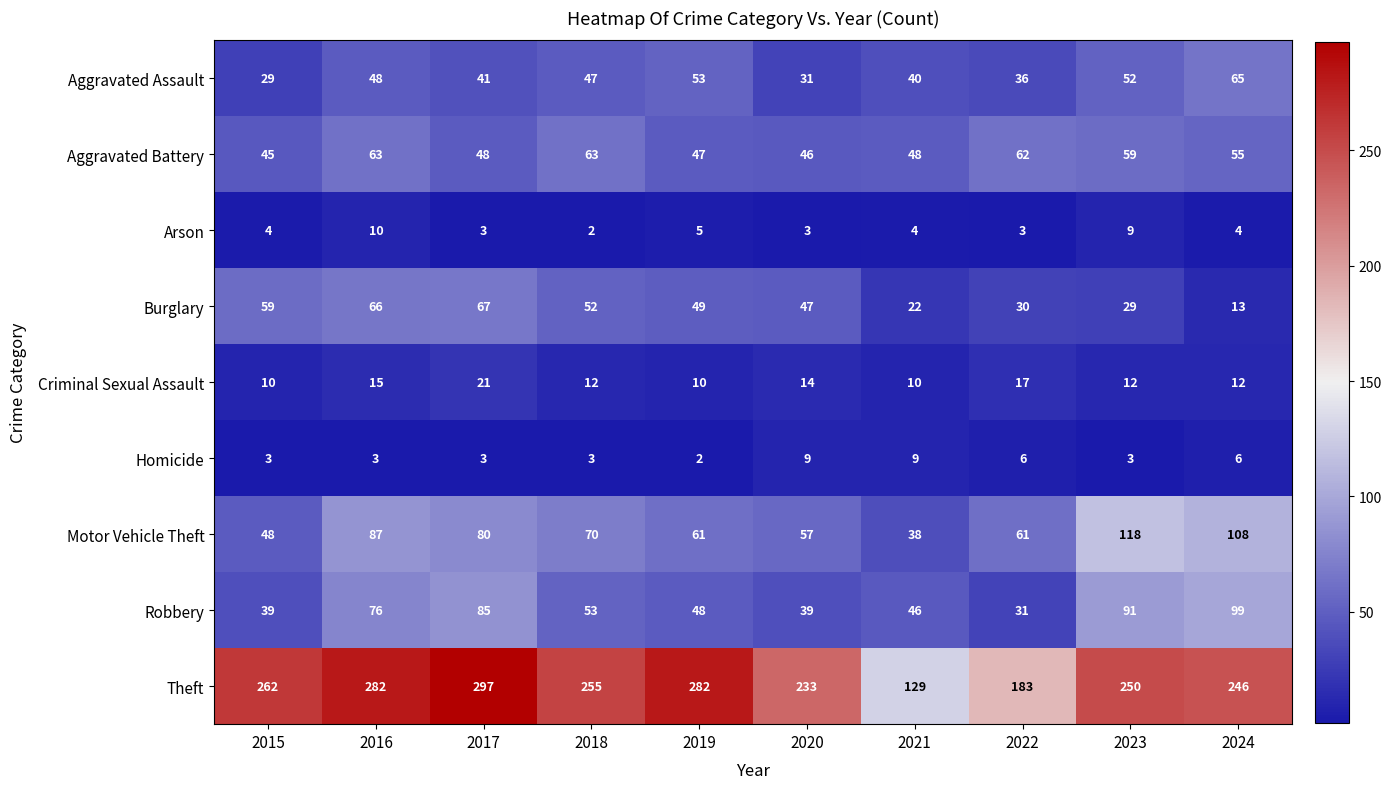

What is the sum of all Aggravated Battery values?

536